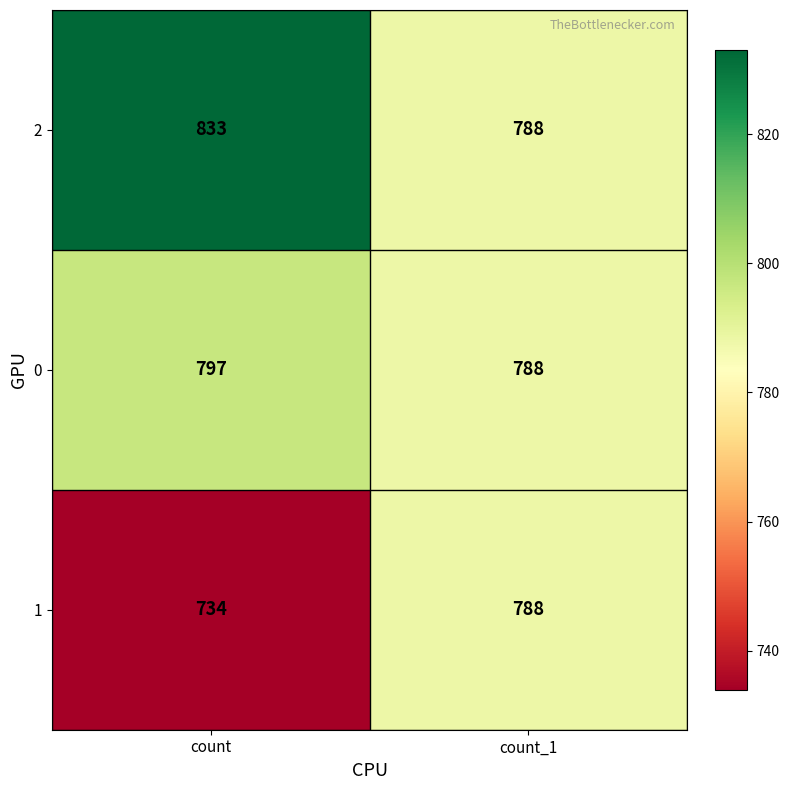

What is the difference between the maximum and minimum values in the 2 series?

45